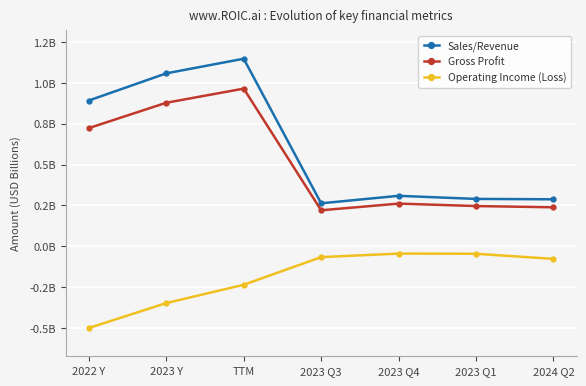

True or false: Sales/Revenue and Gross Profit cross at least once.

False